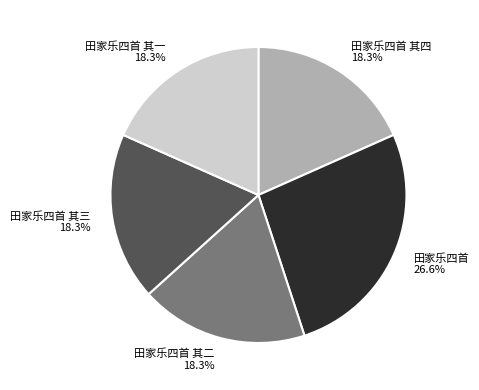

How much of the chart is everything except 田家乐四首 其三?

81.7%